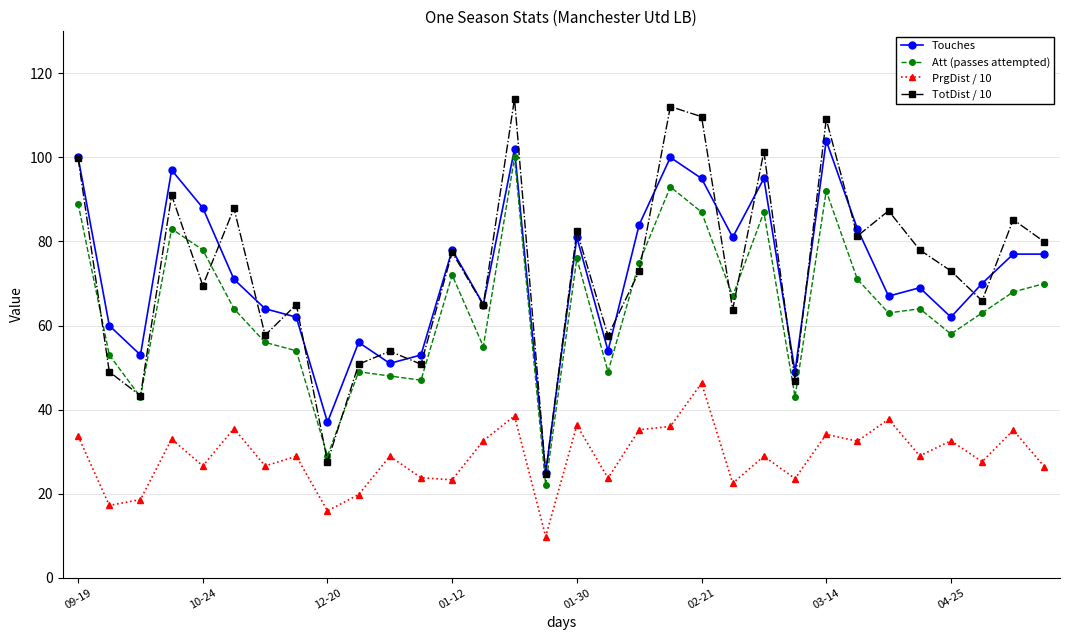

What is the highest value of the Att (passes attempted) series?

100.0